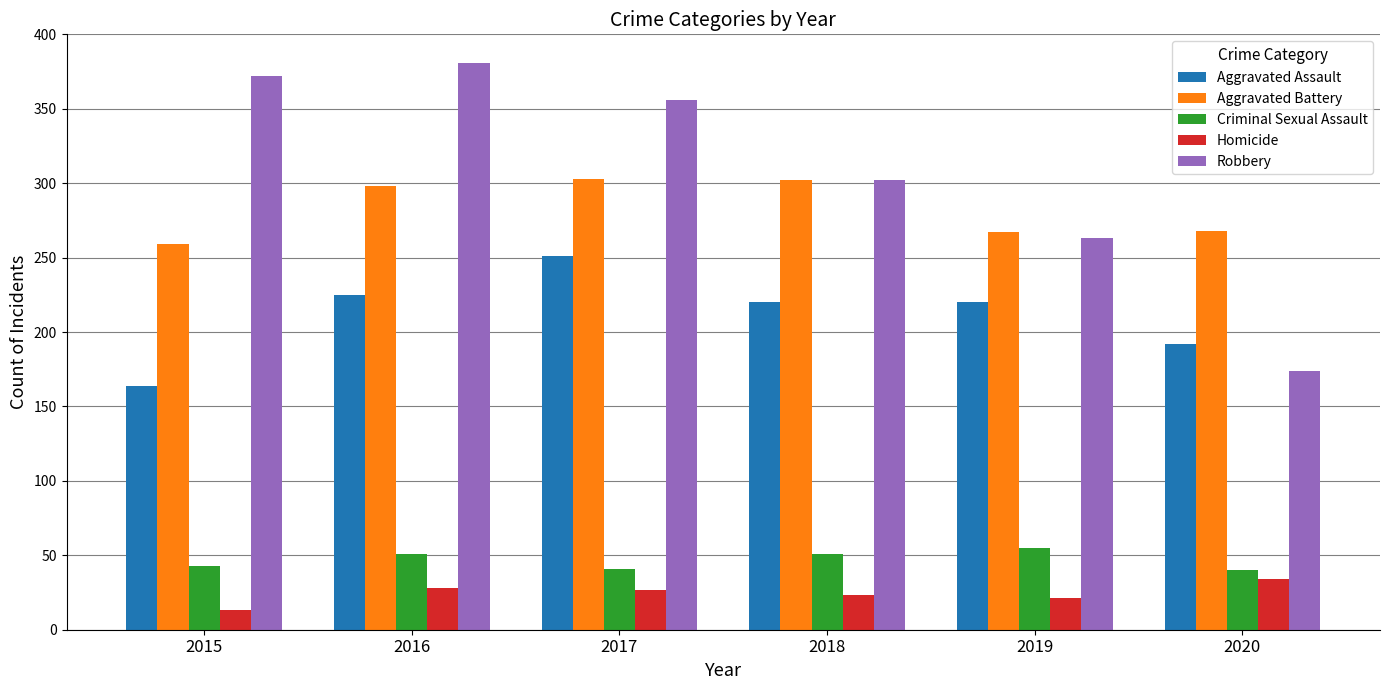

What are all the series names shown in the legend?

Aggravated Assault, Aggravated Battery, Criminal Sexual Assault, Homicide, Robbery